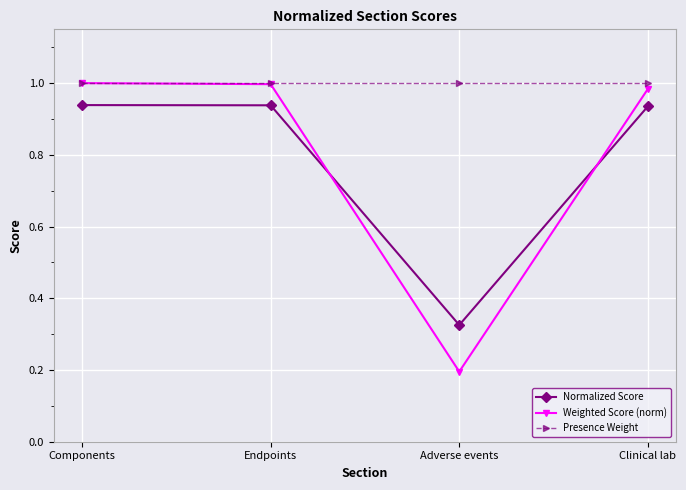

How many lines are shown in the chart?

3